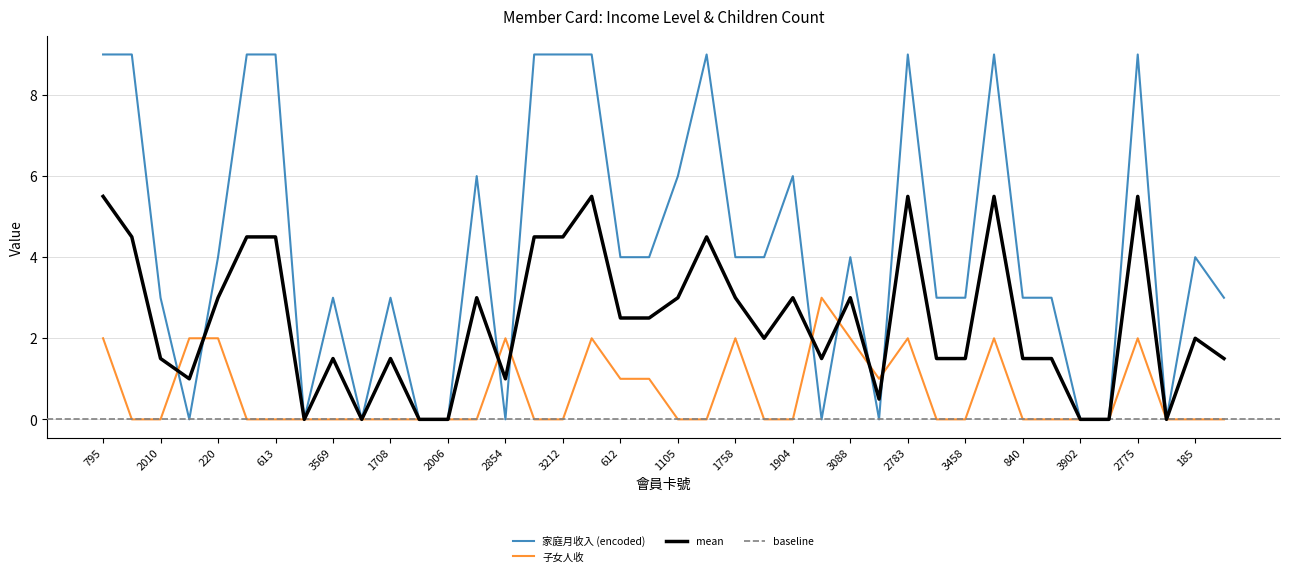

The value of 子女人收 at 2010 is 2. True or false?

False